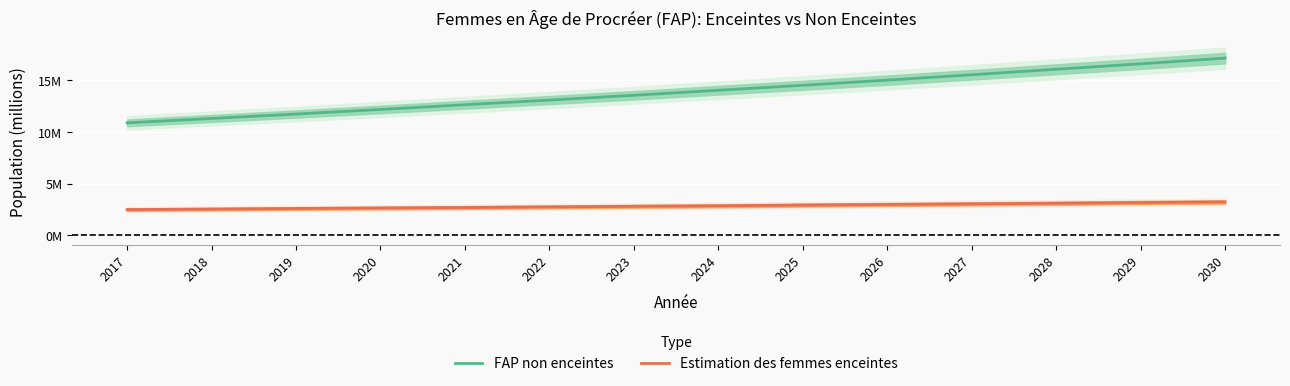

What is the value of the FAP non enceintes point at the 4th from the left?

12.2